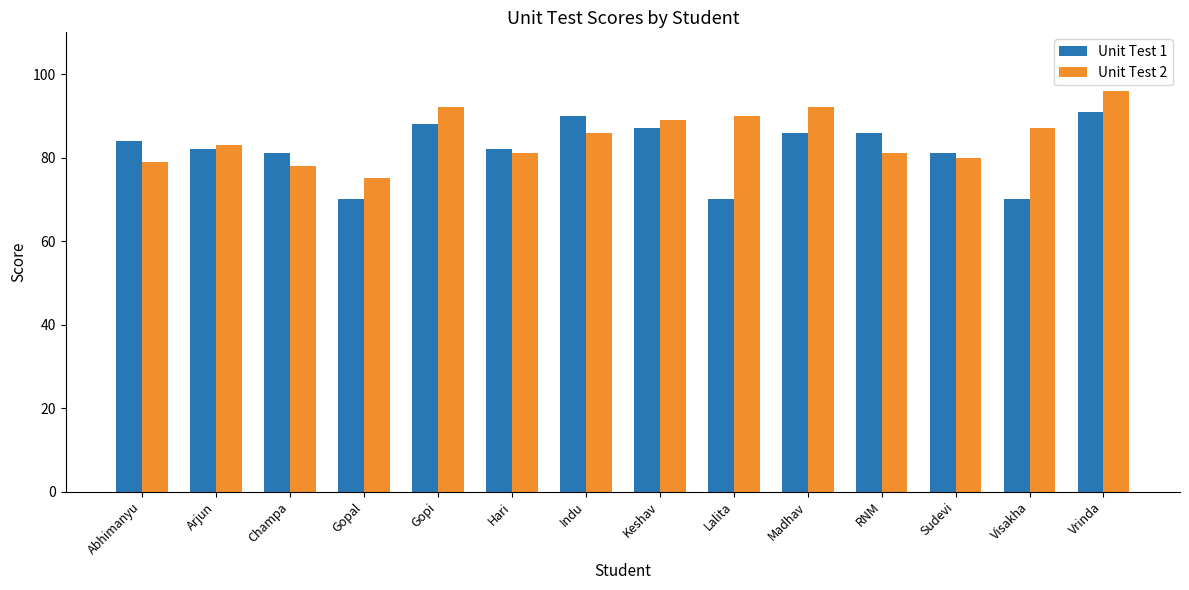

Is the value of Unit Test 1 at Sudevi greater than the value of Unit Test 2 at Abhimanyu?

Yes